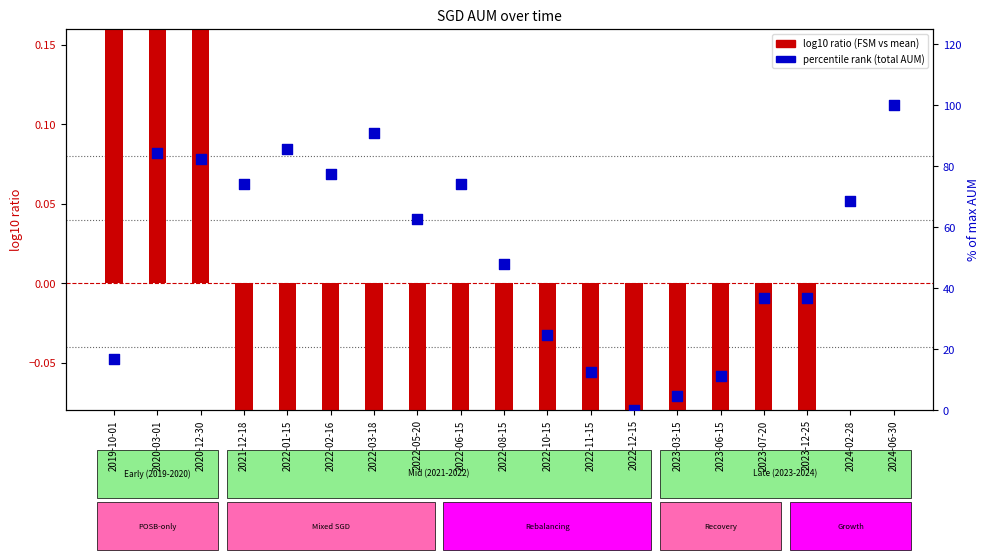

Which series has the largest Y range (max minus min)?

percentile rank (total AUM)